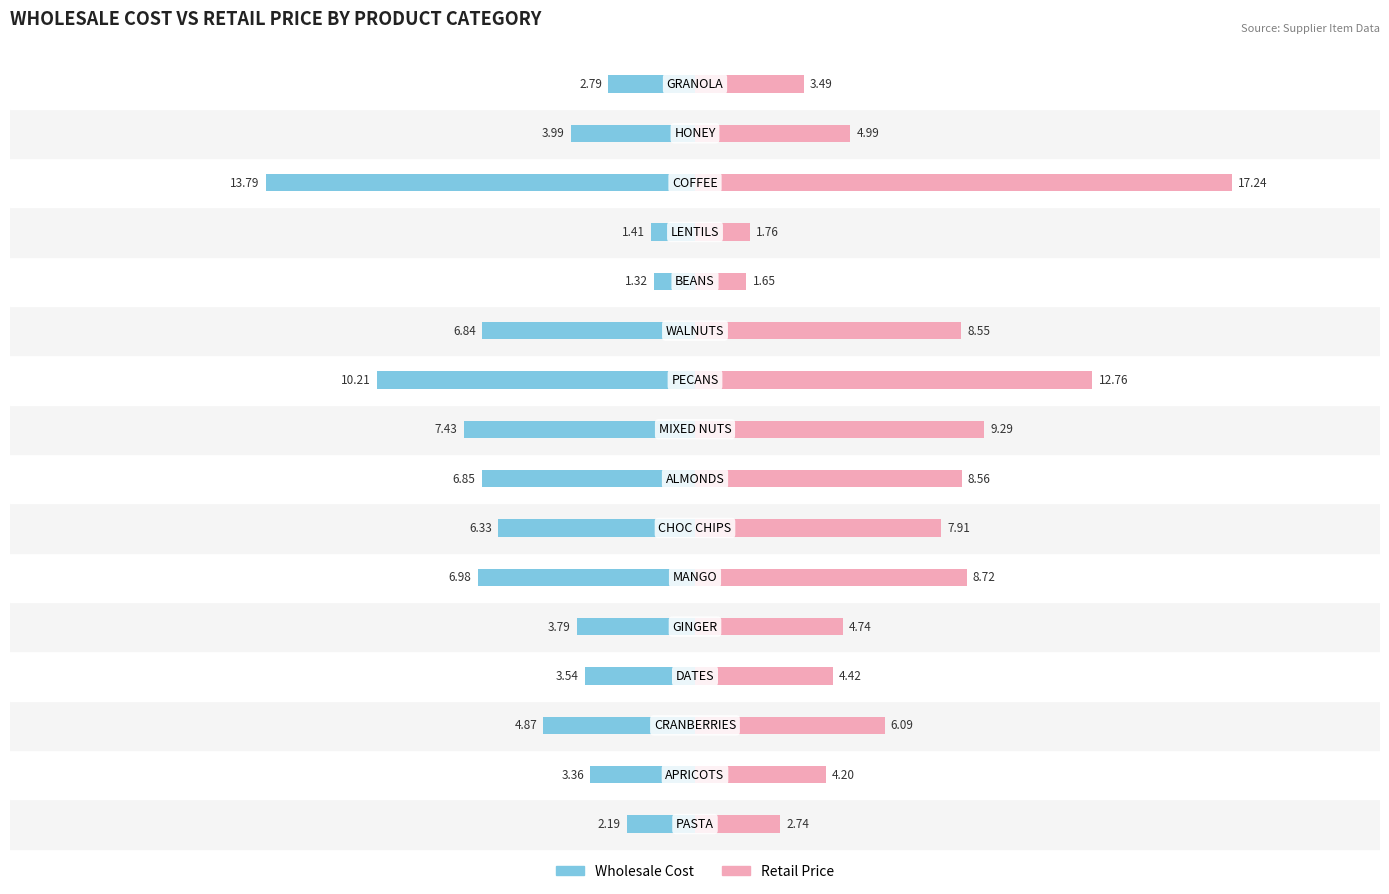

Reading left to right, list all the values displayed in this chart.

Wholesale Cost: -2.2	-3.4	-4.9	-3.5	-3.8	-7.0	-6.3	-6.8	-7.4	-10.2	-6.8	-1.3	-1.4	-13.8	-4.0	-2.8
Retail Price: 2.7	4.2	6.1	4.4	4.7	8.7	7.9	8.6	9.3	12.8	8.6	1.6	1.8	17.2	5.0	3.5